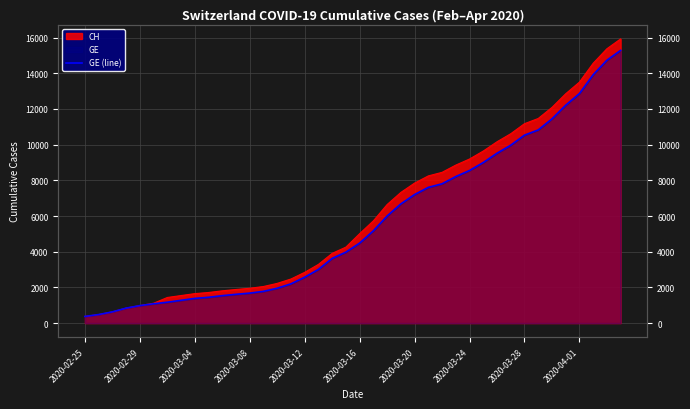

What is the value of the 34th point from the left?

10825